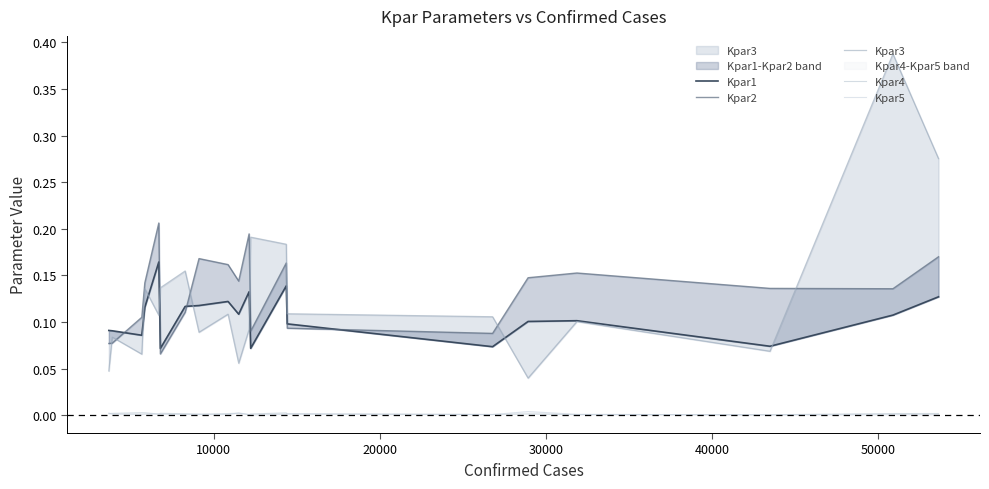

True or false: Kpar5 and Kpar4 cross at least once.

True